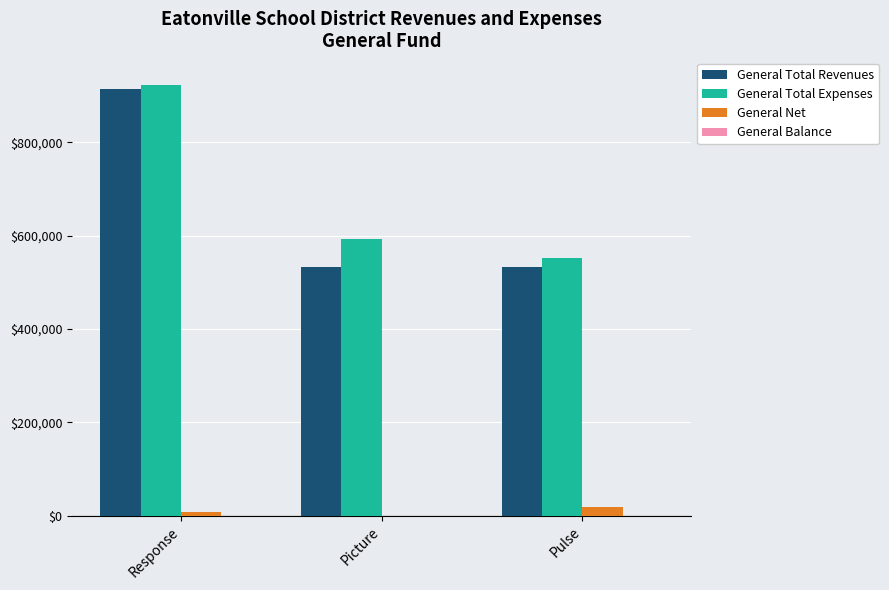

How many distinct data groups are displayed?

4